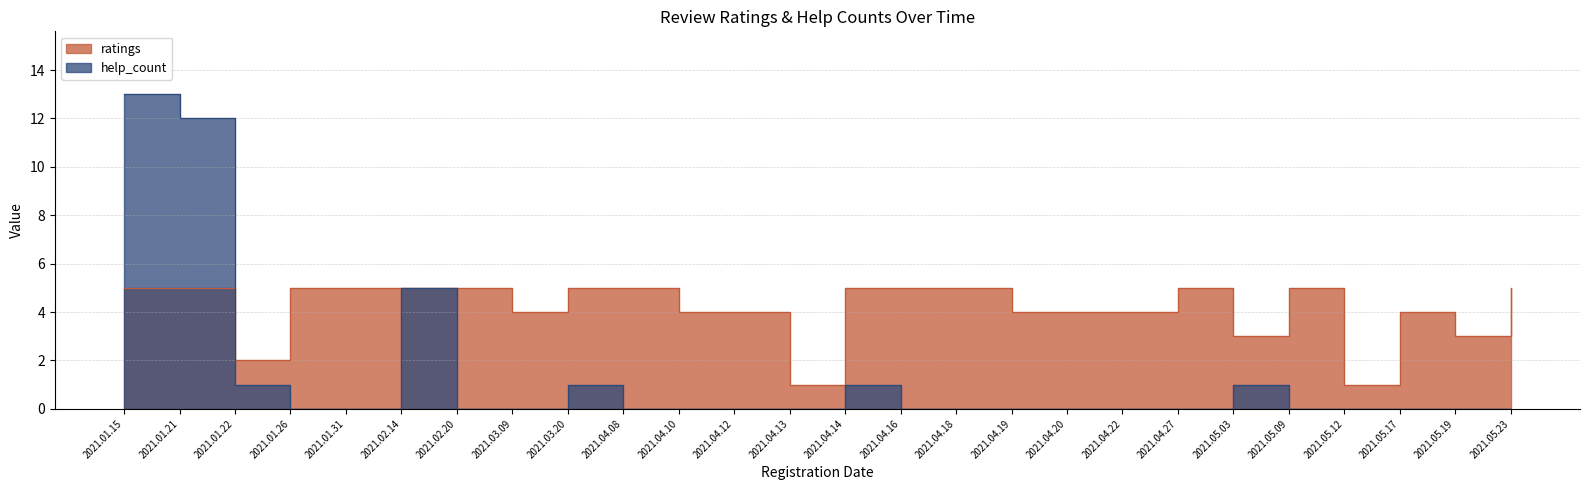

Reading left to right, list all the values displayed in this chart.

ratings: 5	5	2	5	5	5	5	4	5	5	4	4	1	5	5	5	4	4	4	5	3	5	1	4	3	5
help_count: 13	12	1	0	0	5	0	0	1	0	0	0	0	1	0	0	0	0	0	0	1	0	0	0	0	0